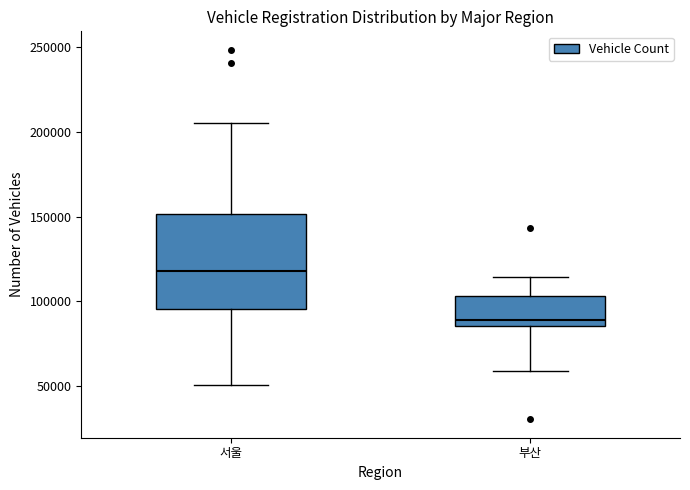

Comparing the boxes themselves (not the whiskers), which one is the tallest?

서울